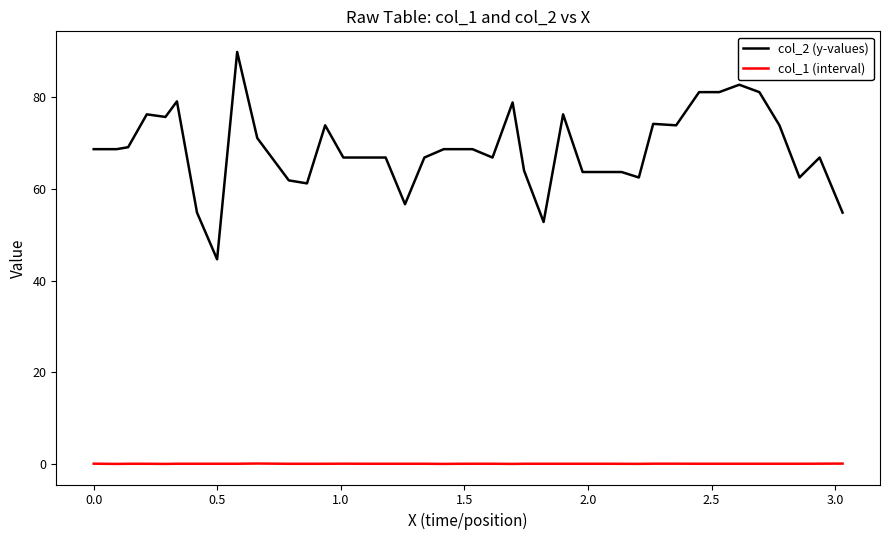

Rank the series by their maximum value, from lowest to highest.

col_1 (interval), col_2 (y-values)